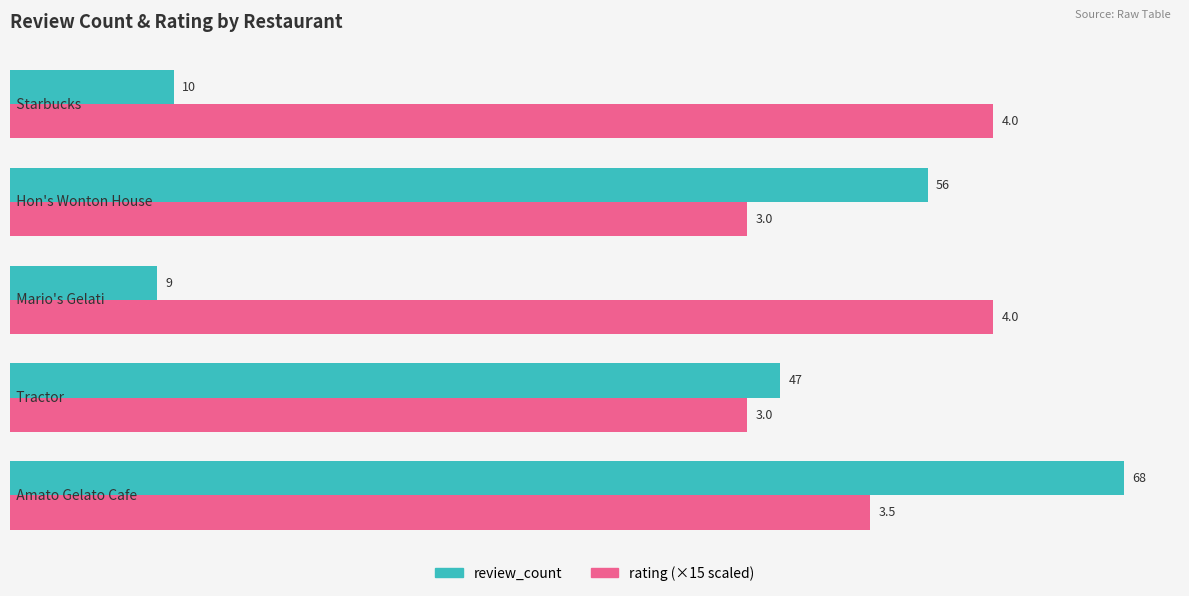

What is the maximum value shown in the chart?

68.0